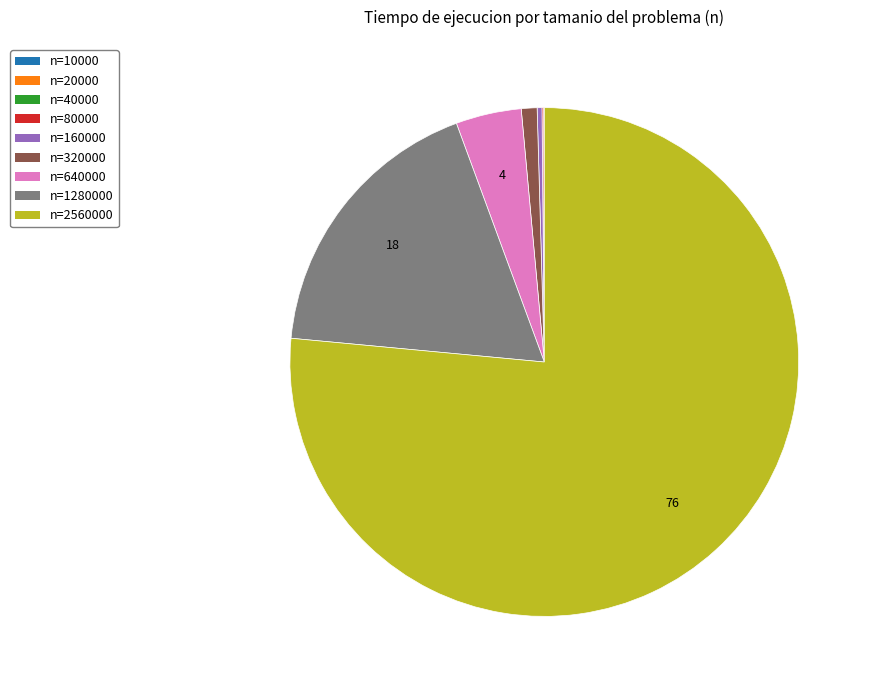

What is the largest slice in the pie chart?

n=2560000